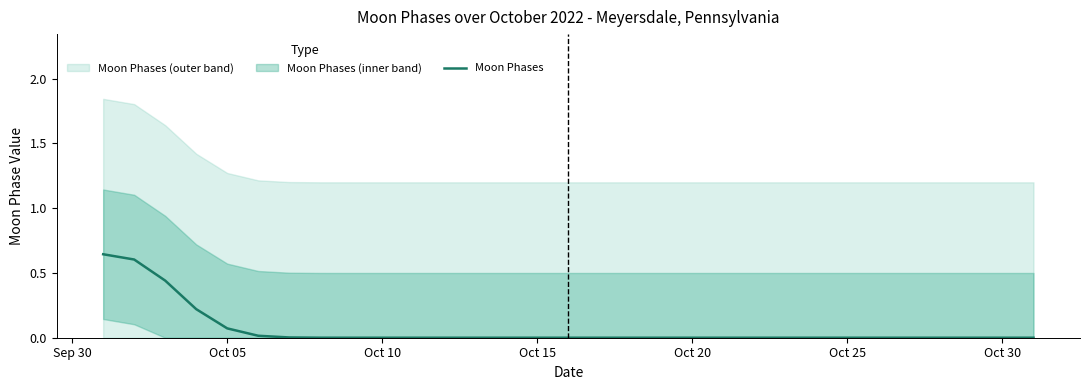

Is it true that Moon Phases equals -0.4 at Oct 30?

False